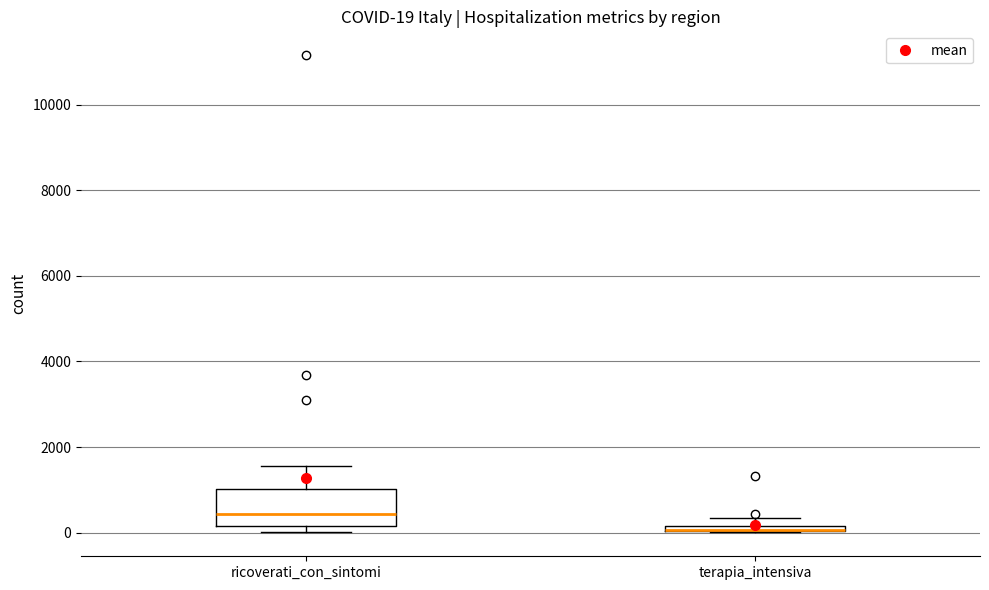

Which box is the tallest, from its lower edge to its upper edge?

ricoverati_con_sintomi